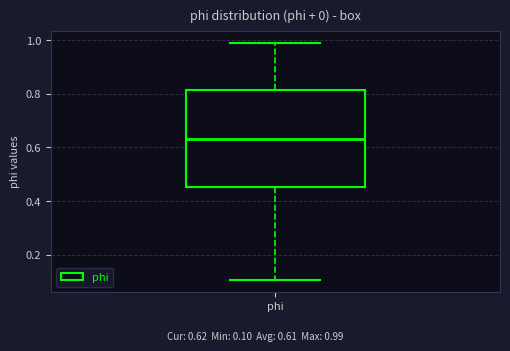

Transcribe this box plot: give where the median line is, the range the box spans, and where the two whiskers end, as read against the y-axis. The values are not printed on the chart, so give them approximately, as read against the axis.

median 0.64, box 0.46 to 0.82, whiskers 0.10 to 1.00